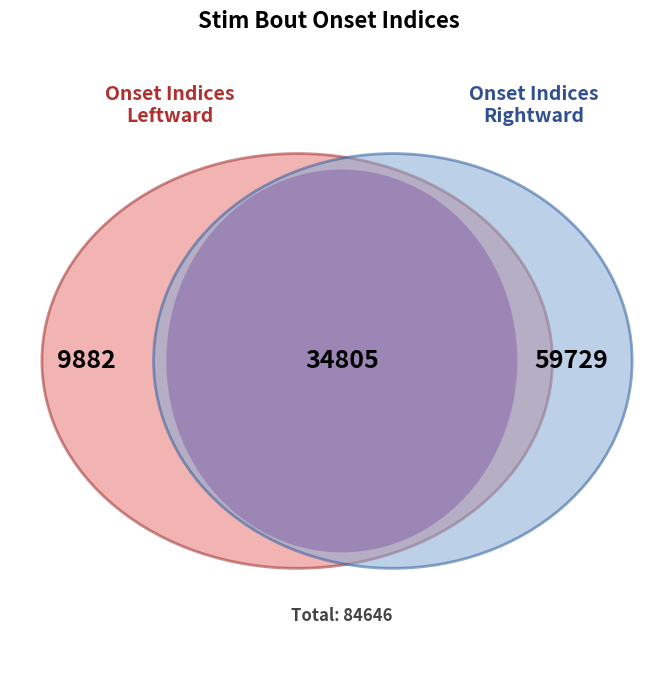

Which slice is the largest?

3